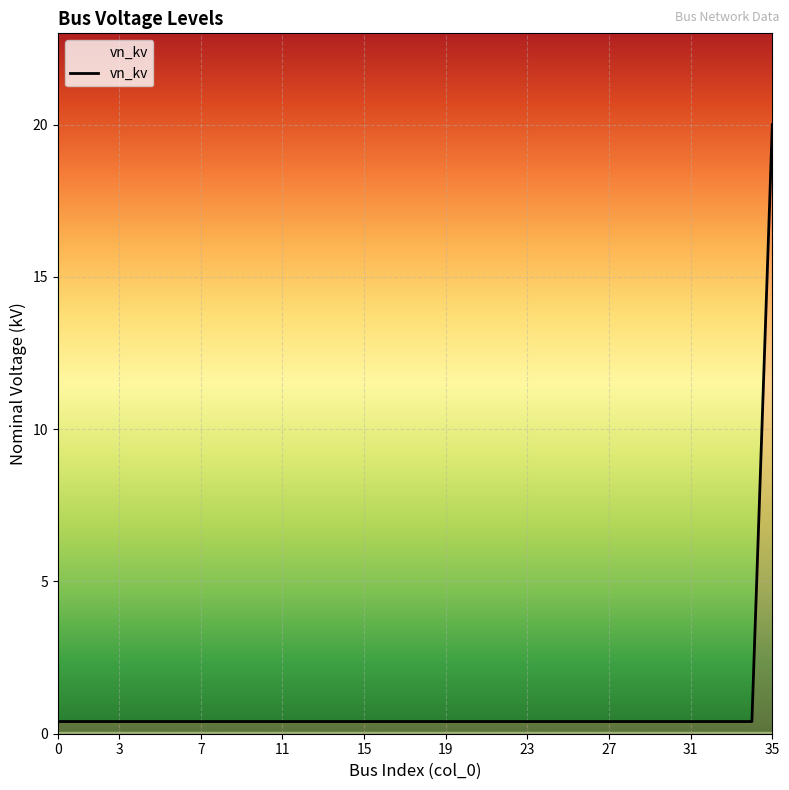

What is the minimum value shown in the chart?

0.4